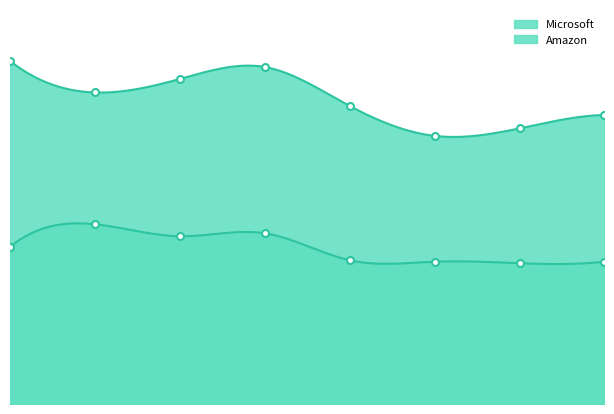

At which label does Amazon reach its peak?

2021-06-30